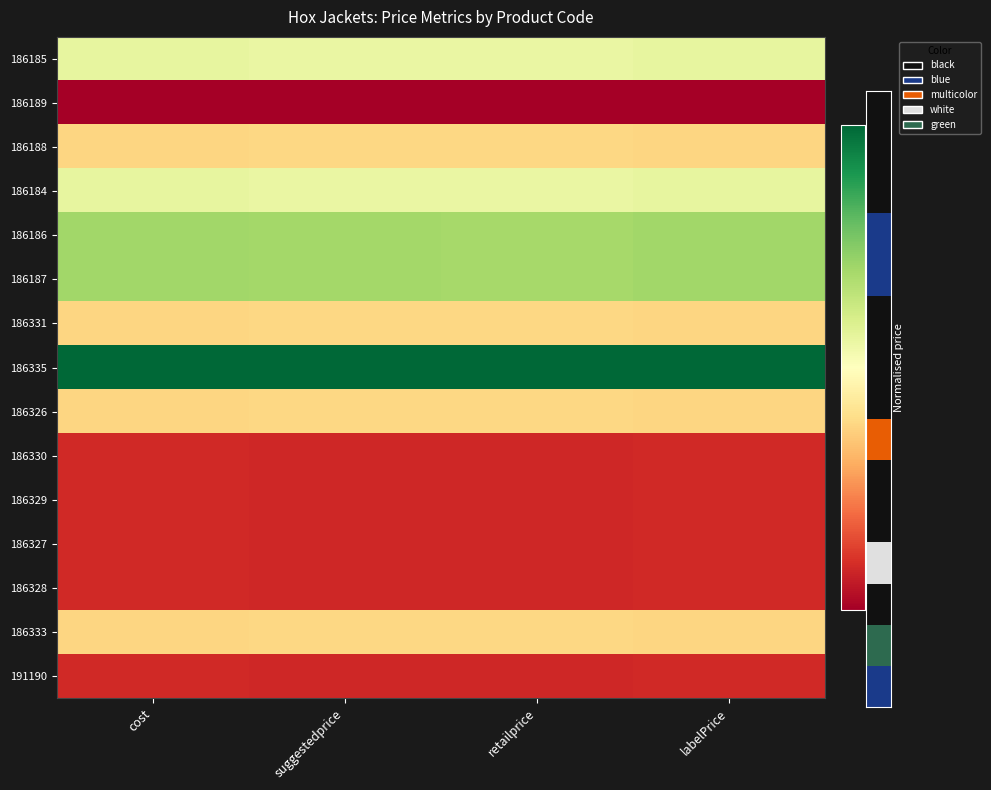

At how many categories does at least one series exceed 0?

4